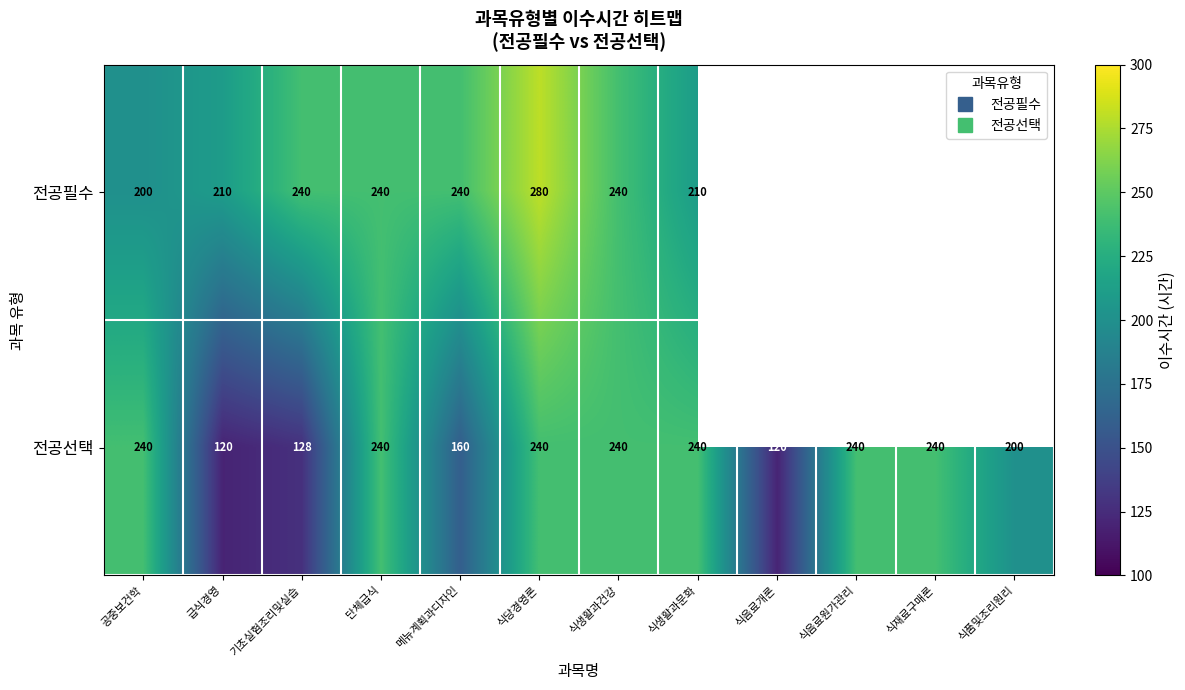

Count the 전공선택 values in the range 160 to 240.

9